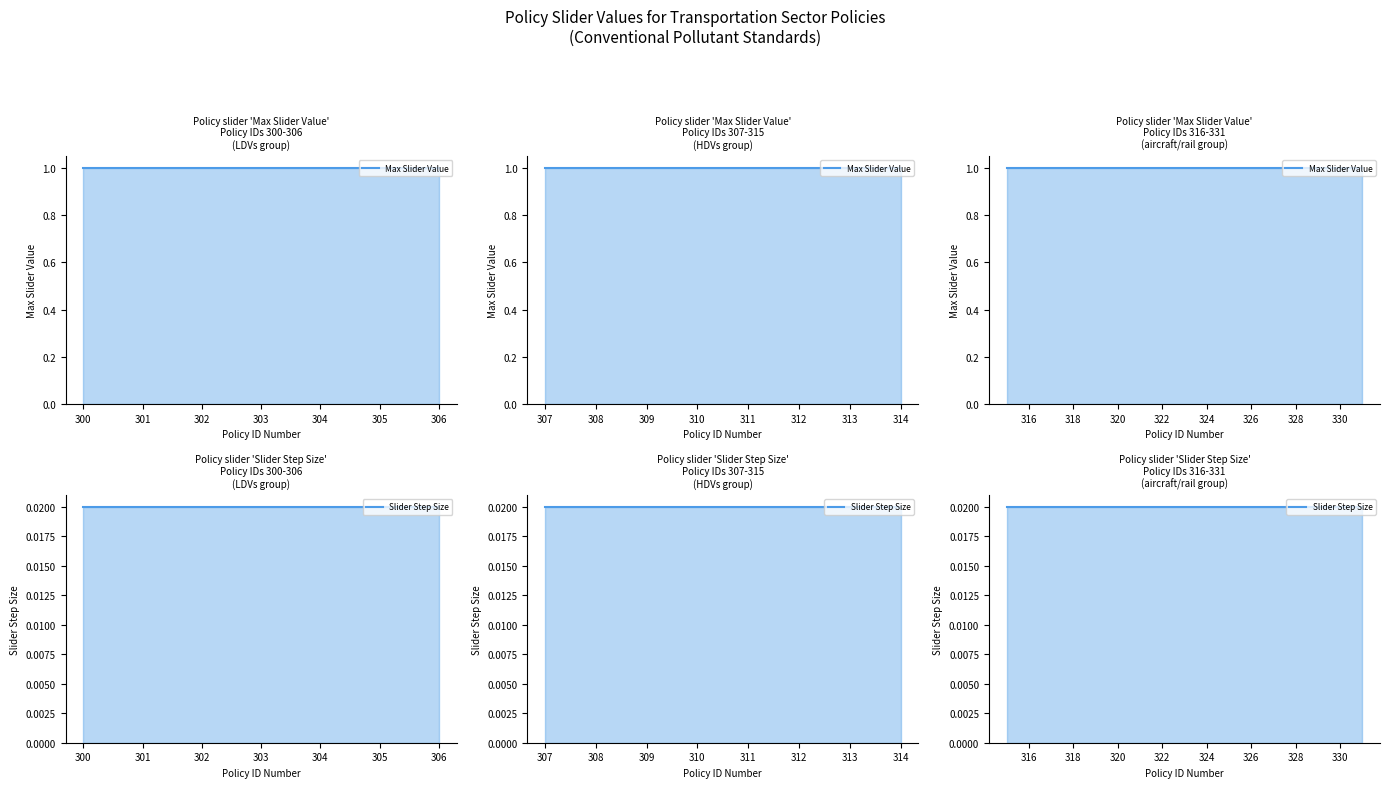

What is the maximum value shown in the chart?

1.0